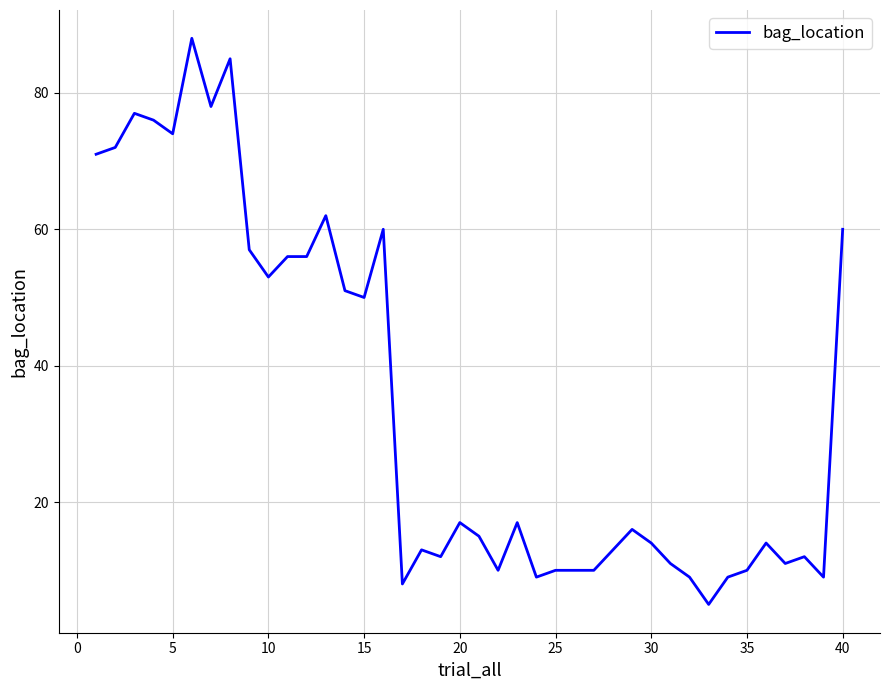

What is the difference between the maximum and minimum values?

83